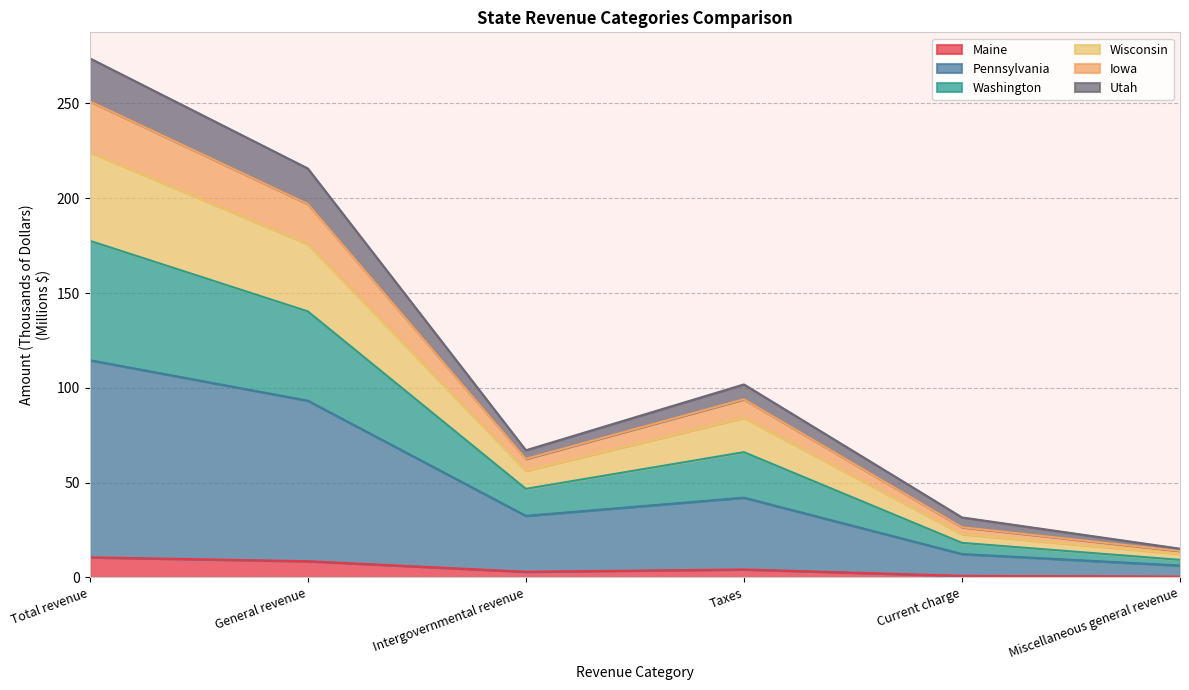

Count the number of categories in the chart.

6